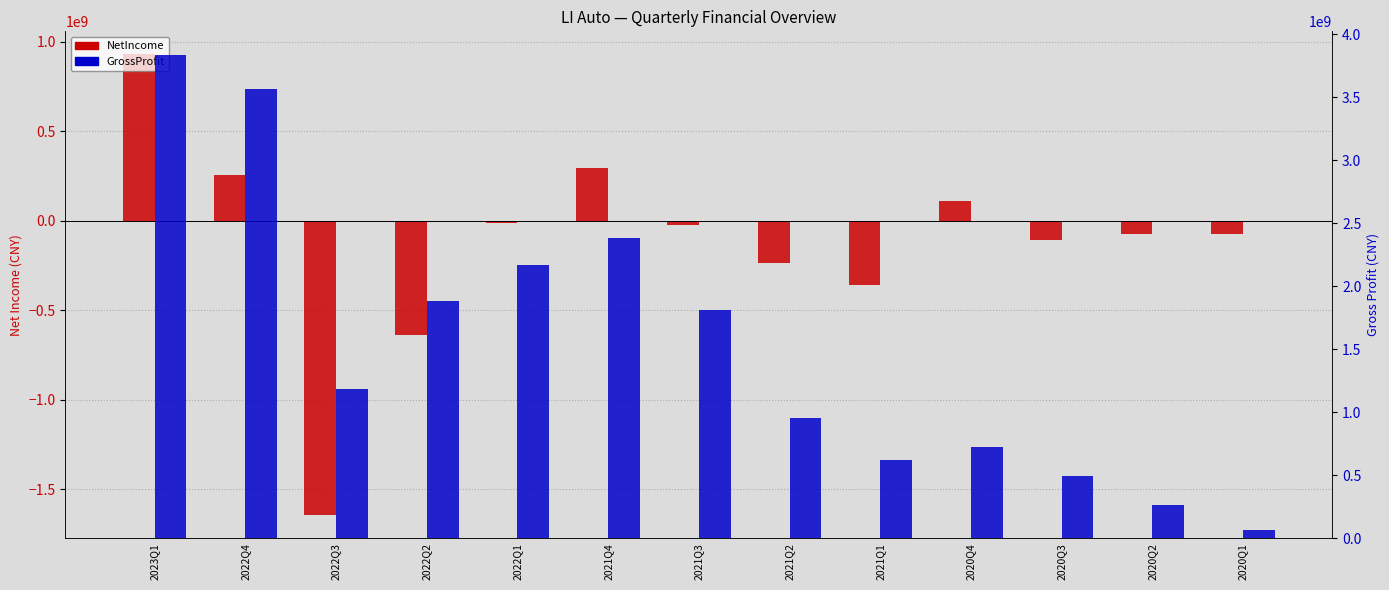

Is it true that GrossProfit equals 2163855000 at 2022Q1?

True